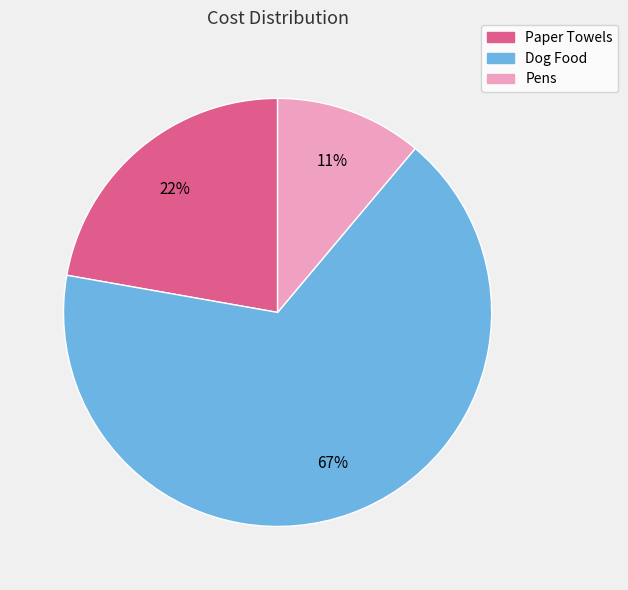

Which slice represents more than half of the pie?

Dog Food